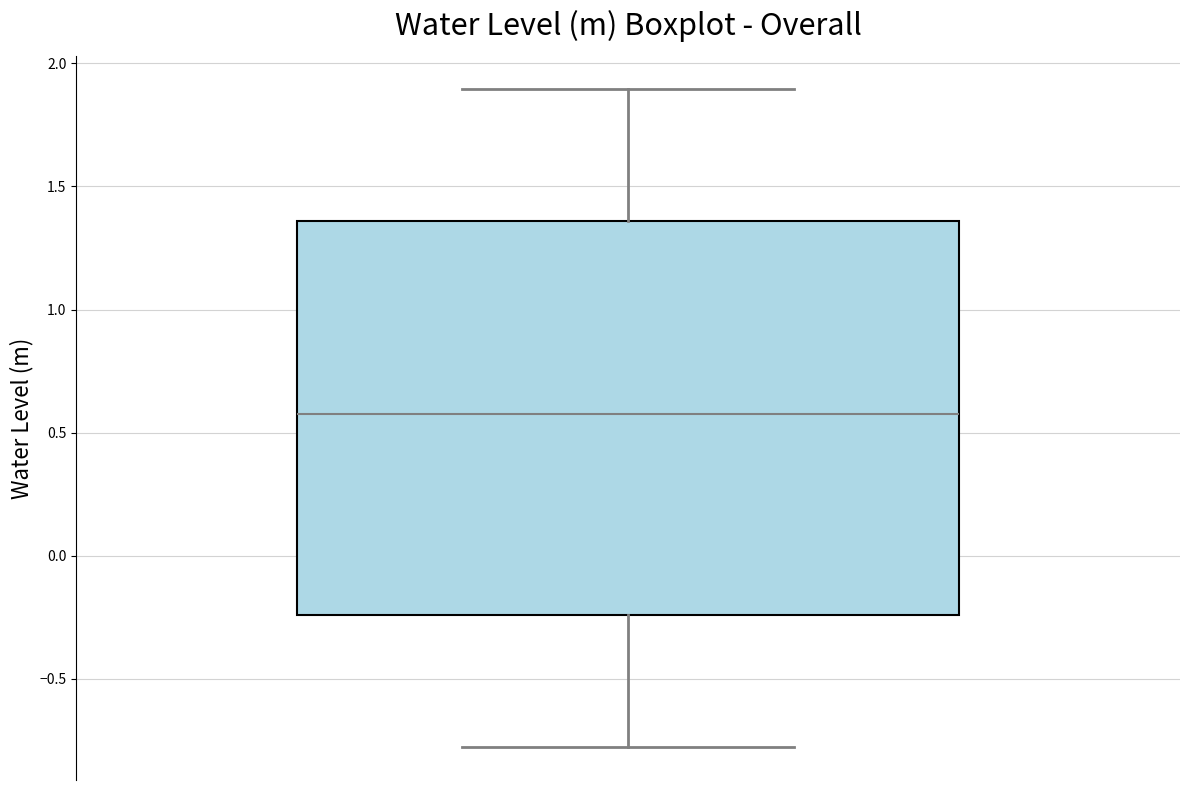

Read this box plot against the y-axis: the position of the median line, the range covered by the box, and the ends of both whiskers. The values are not printed on the chart, so give them approximately, as read against the axis.

median 0.55, box -0.25 to 1.35, whiskers -0.80 to 1.90